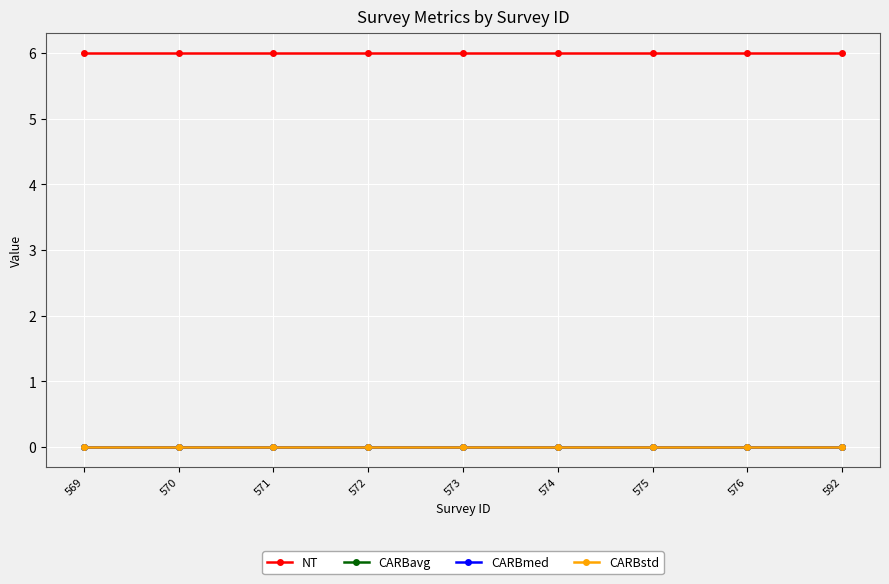

Reading left to right, transcribe all the data shown in this chart.

NT: 6	6	6	6	6	6	6	6	6
CARBavg: 0	0	0	0	0	0	0	0	0
CARBmed: 0	0	0	0	0	0	0	0	0
CARBstd: 0	0	0	0	0	0	0	0	0